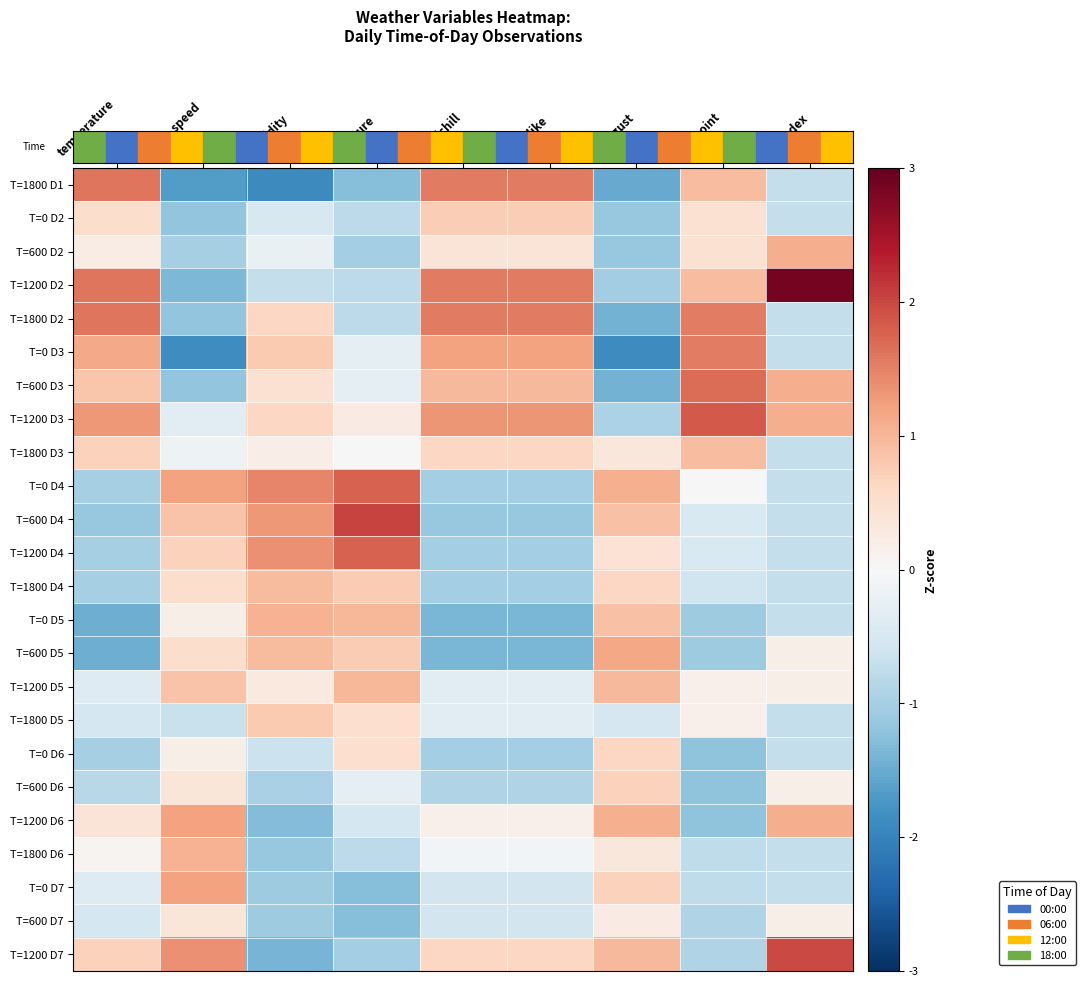

Which label corresponds to the smallest value in the chart?

humidity